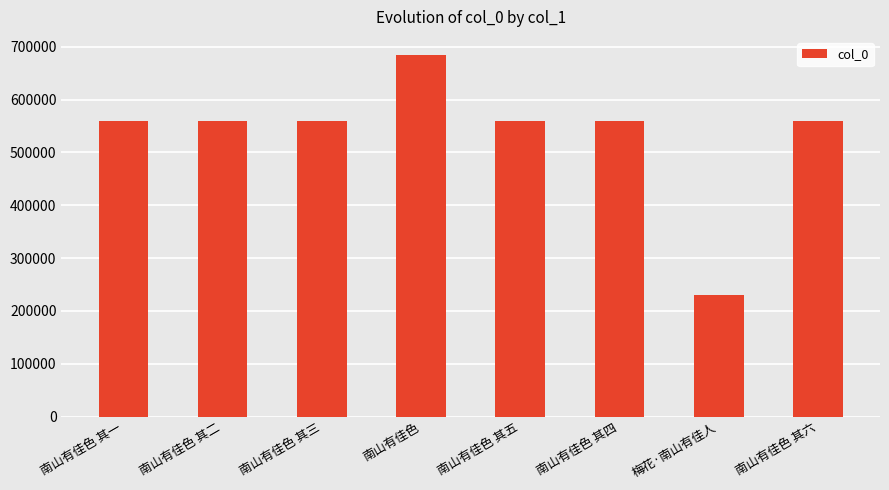

What is the difference between the maximum and second lowest values?

125054